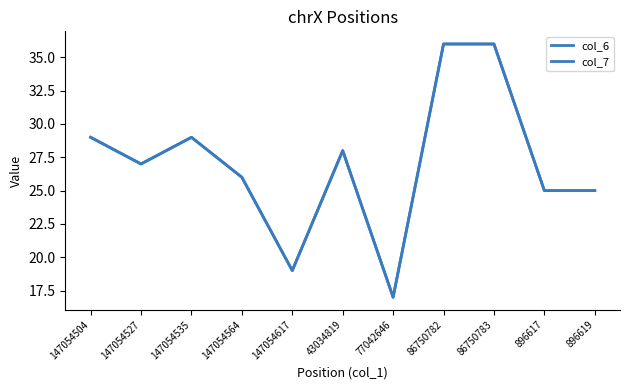

What position from the left is 896619?

11